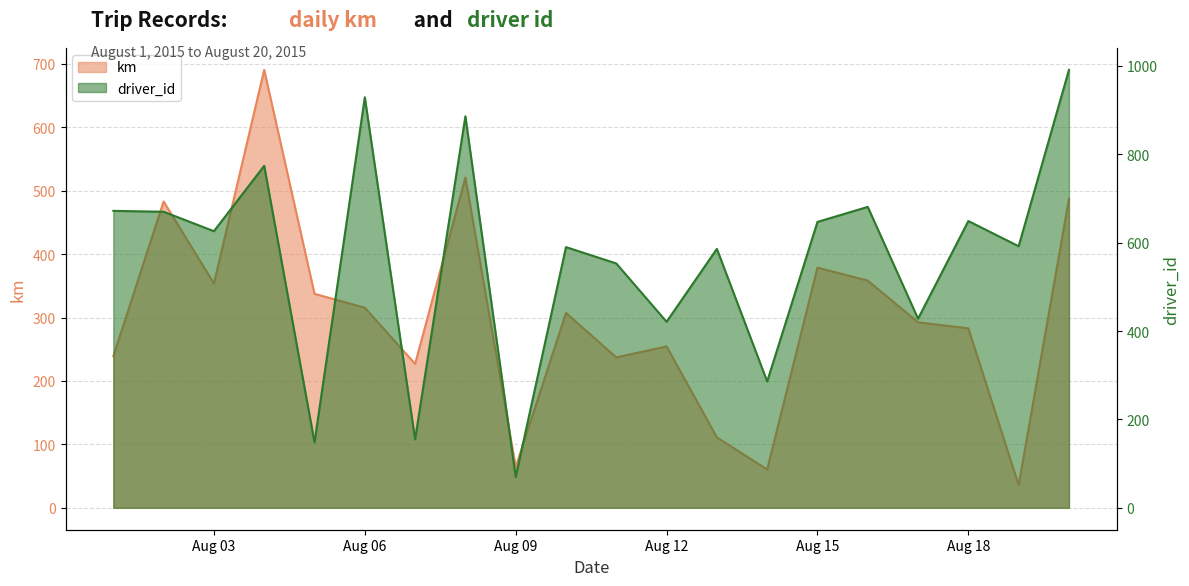

Rank the series at 2015-08-14 from lowest to highest value.

km, driver_id